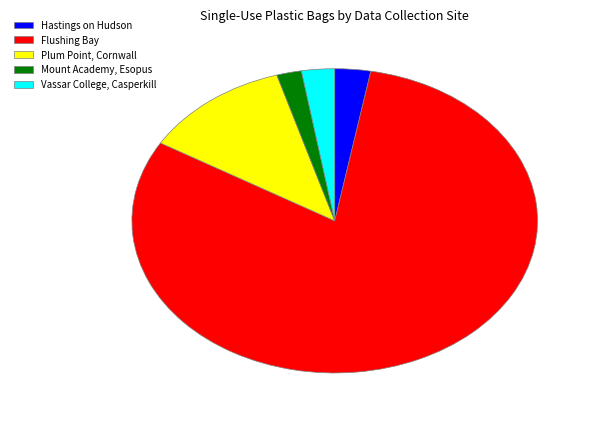

Which slice is the largest?

Flushing Bay